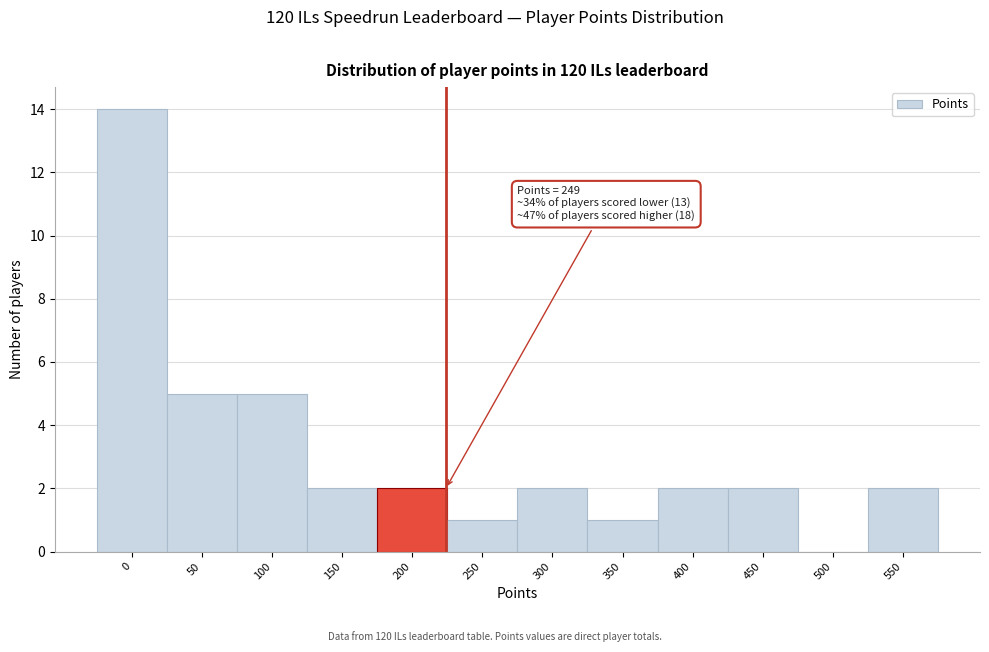

Reading left to right, list all the values displayed in this chart.

0=14	50=5	100=5	150=2	200=2	250=1	300=2	350=1	400=2	450=2	500=0	550=2